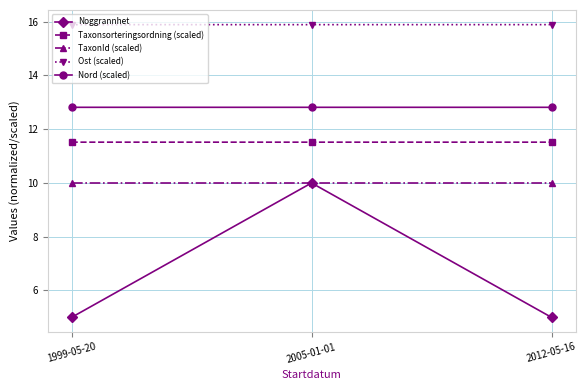

Rank the series at 1999-05-20 from highest to lowest value.

Ost (scaled), Nord (scaled), Taxonsorteringsordning (scaled), TaxonId (scaled), Noggrannhet